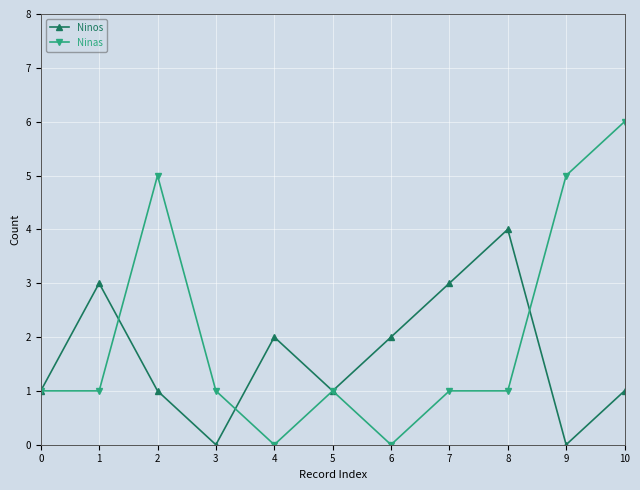

True or false: Ninos and Ninas cross at least once.

True